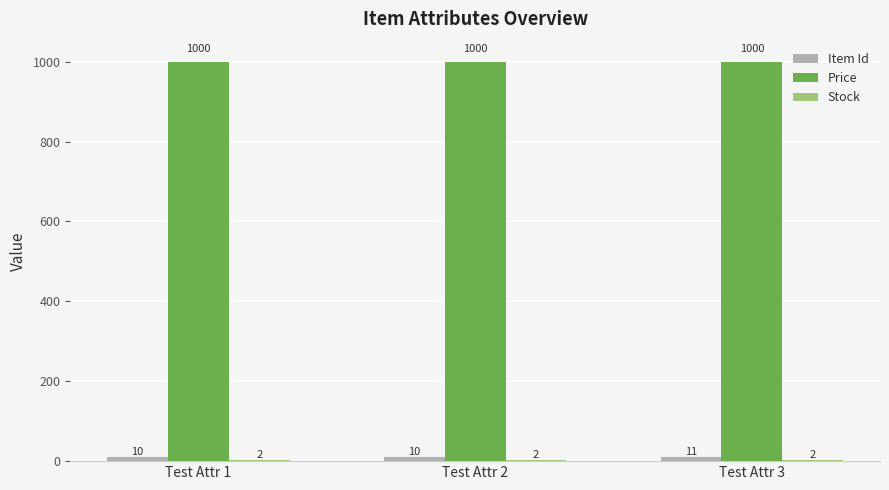

Count the Item Id values in the range 10 to 11.

3